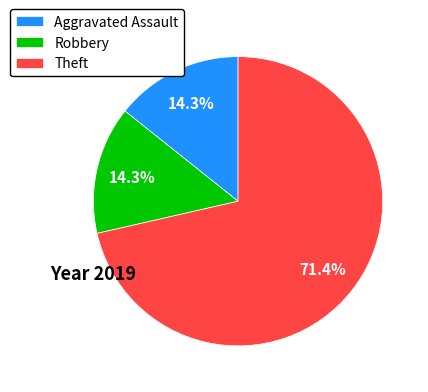

Do Aggravated Assault and Theft together represent more than half of the pie?

Yes